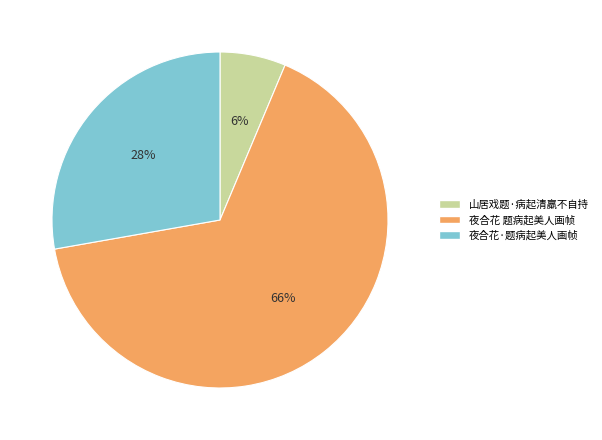

Which has a higher value, 山居戏题·病起清羸不自持 or 夜合花 题病起美人画帧?

夜合花 题病起美人画帧